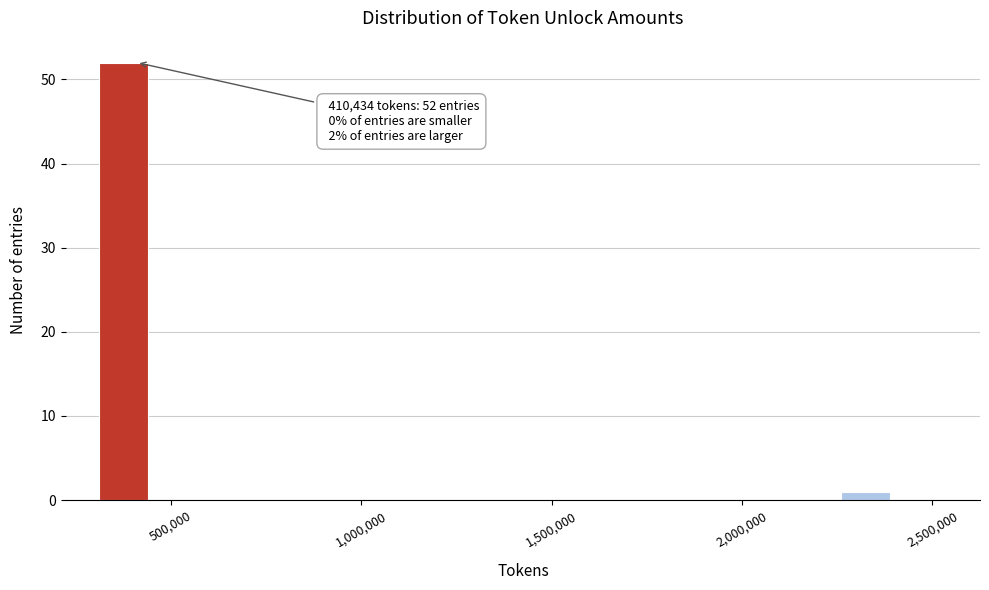

Around what value on the x-axis is the tallest bar? Give the approximate position of its centre, as read against the axis.

400000